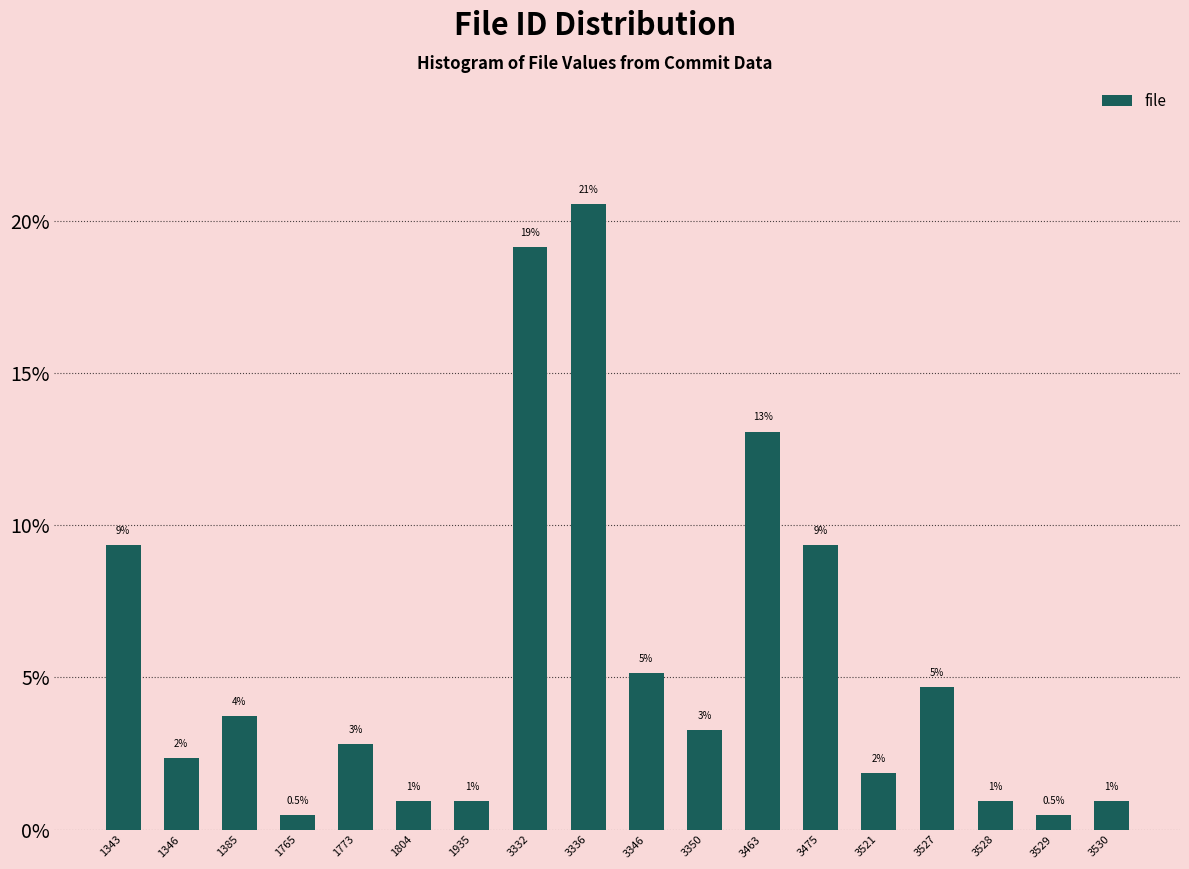

How many bars are there in total?

18